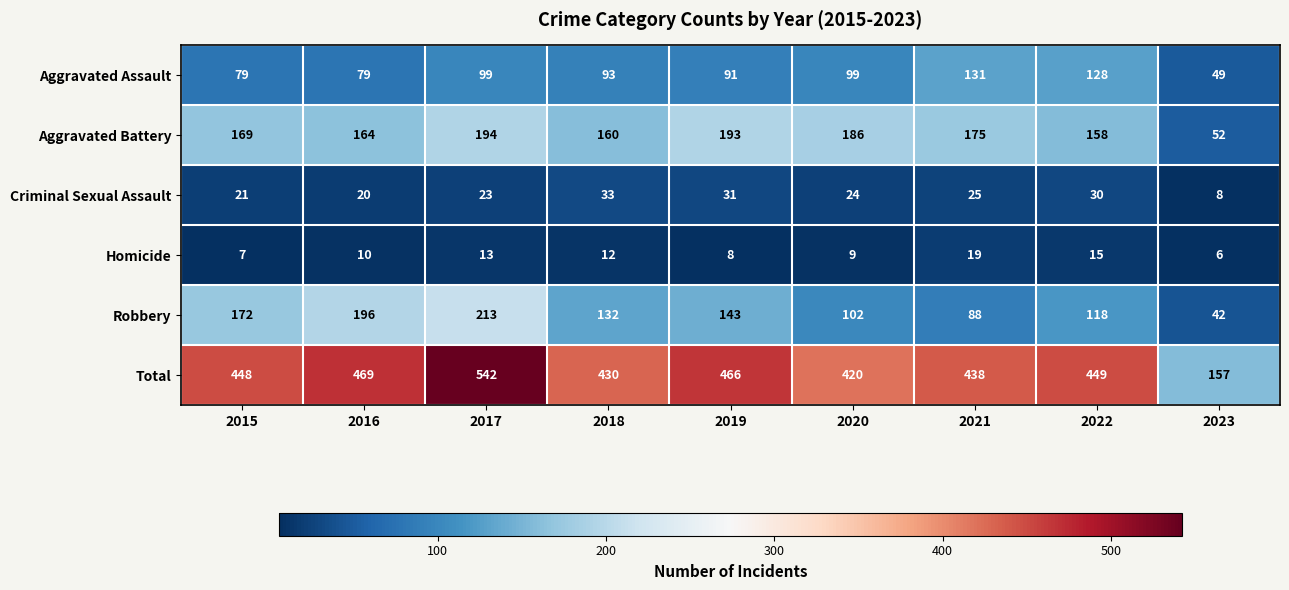

Which series has the largest total across all categories?

Total